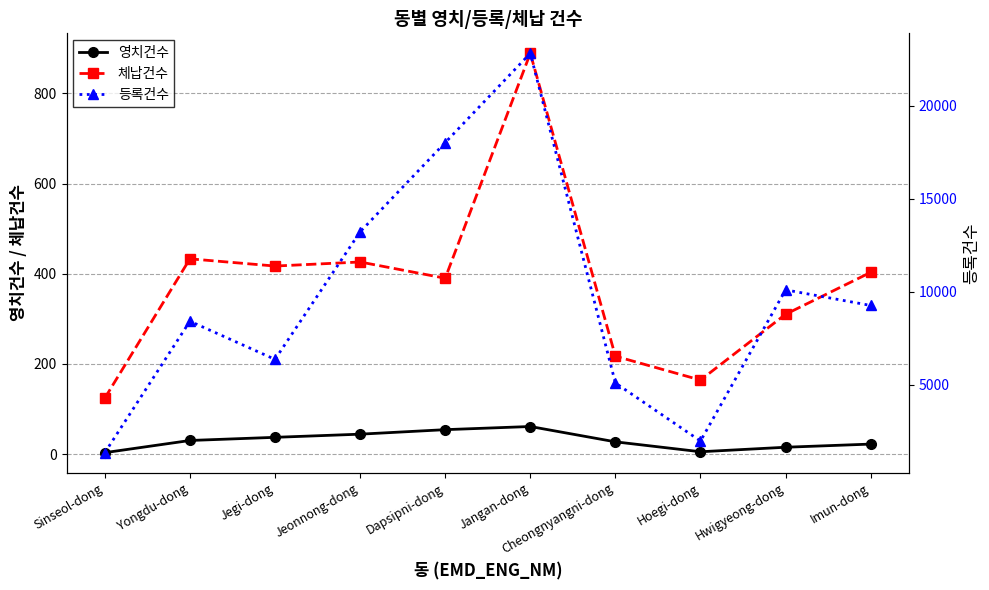

The value of 등록건수 at Sinseol-dong is 1346. True or false?

True